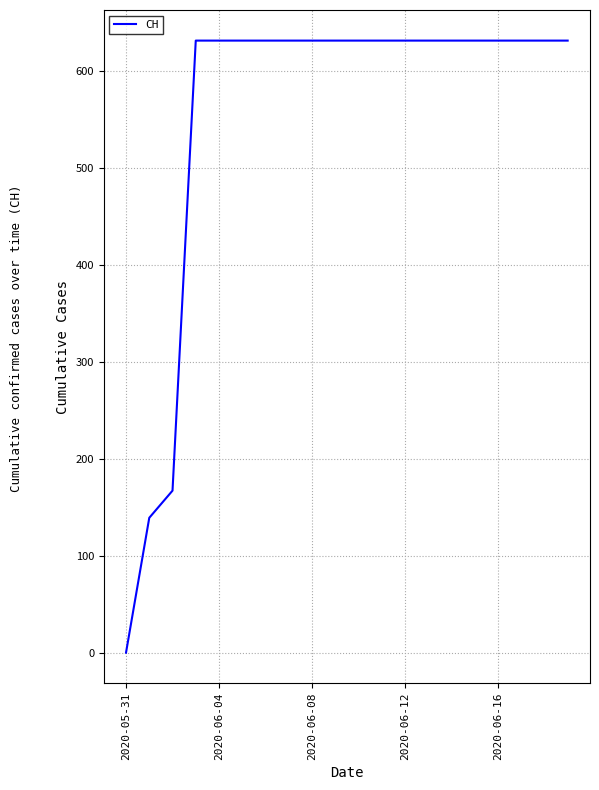

What is the greatest value displayed?

631